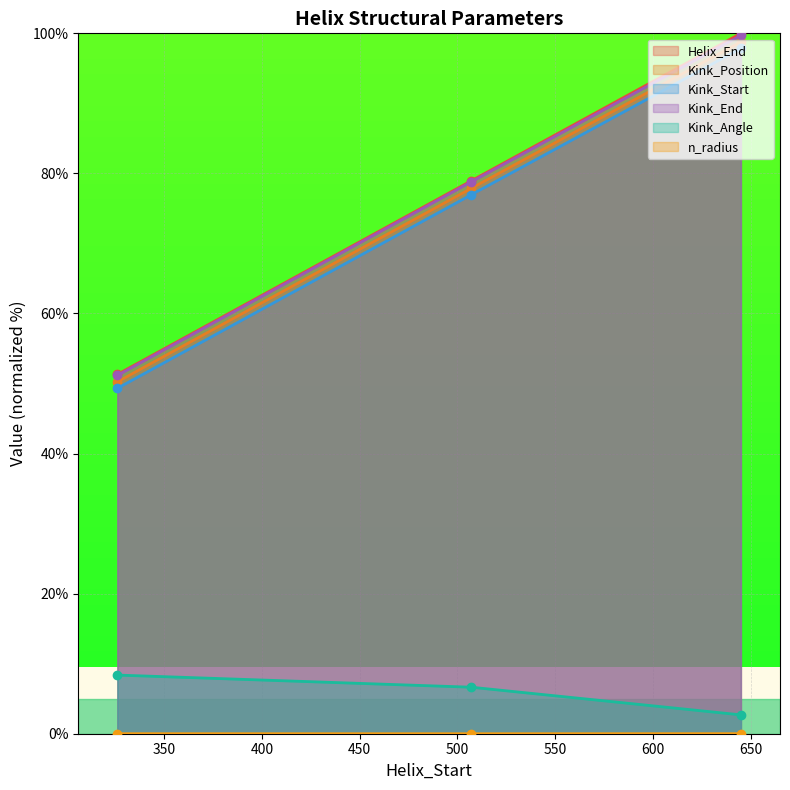

Which category has the highest value across all series?

645